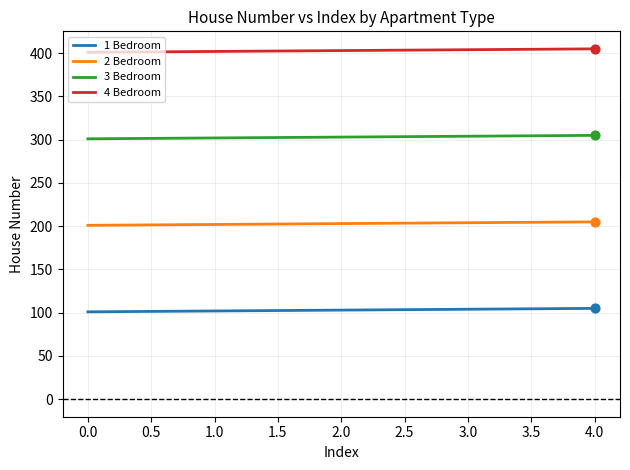

What are all the series names shown in the legend?

1 Bedroom, 2 Bedroom, 3 Bedroom, 4 Bedroom